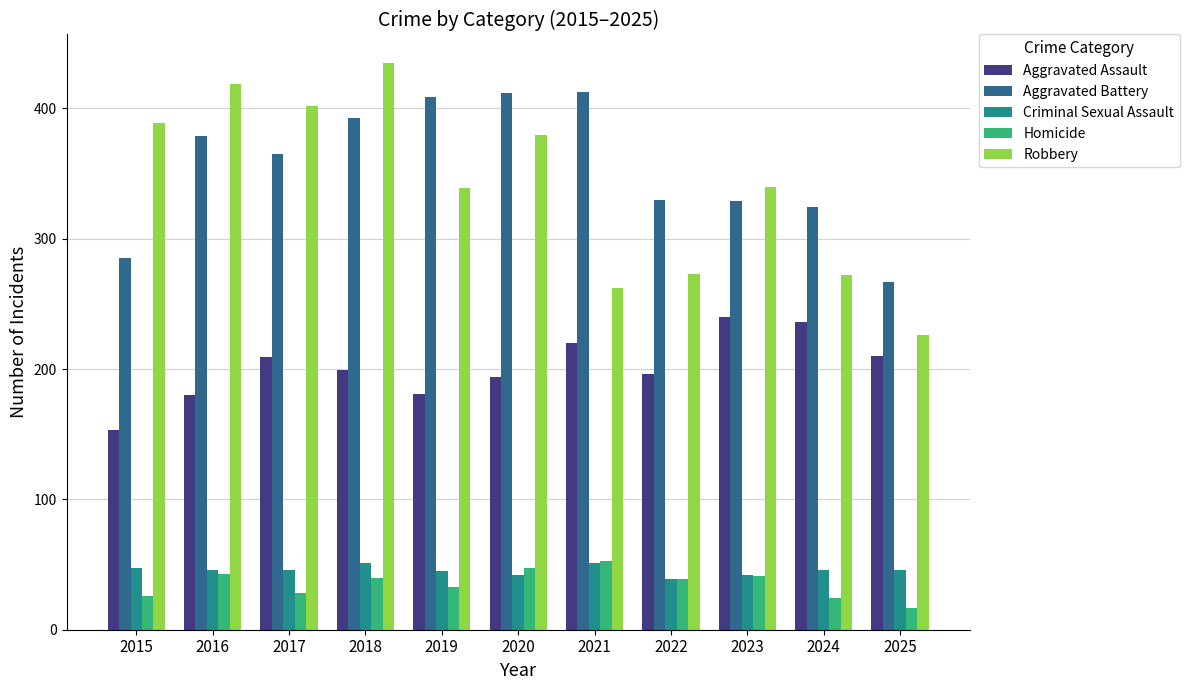

How many distinct data groups are displayed?

5